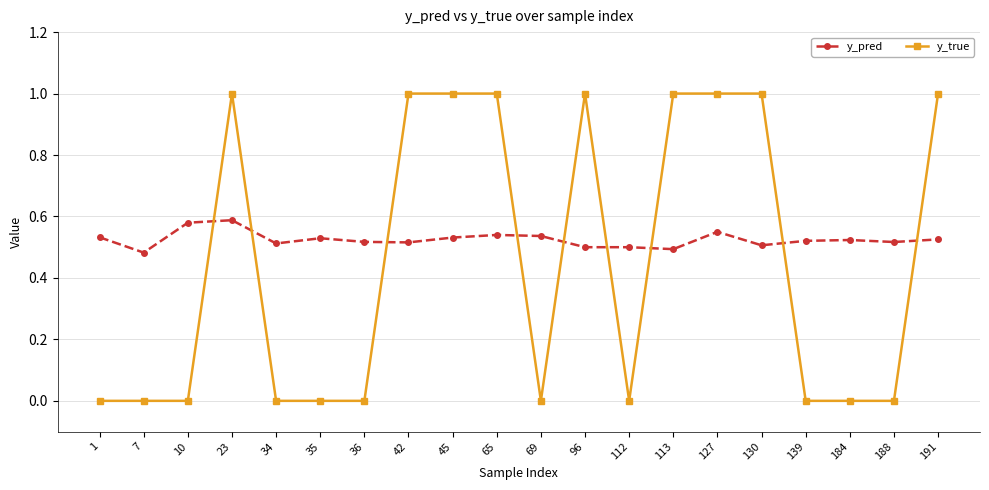

What is the greatest value displayed?

1.0